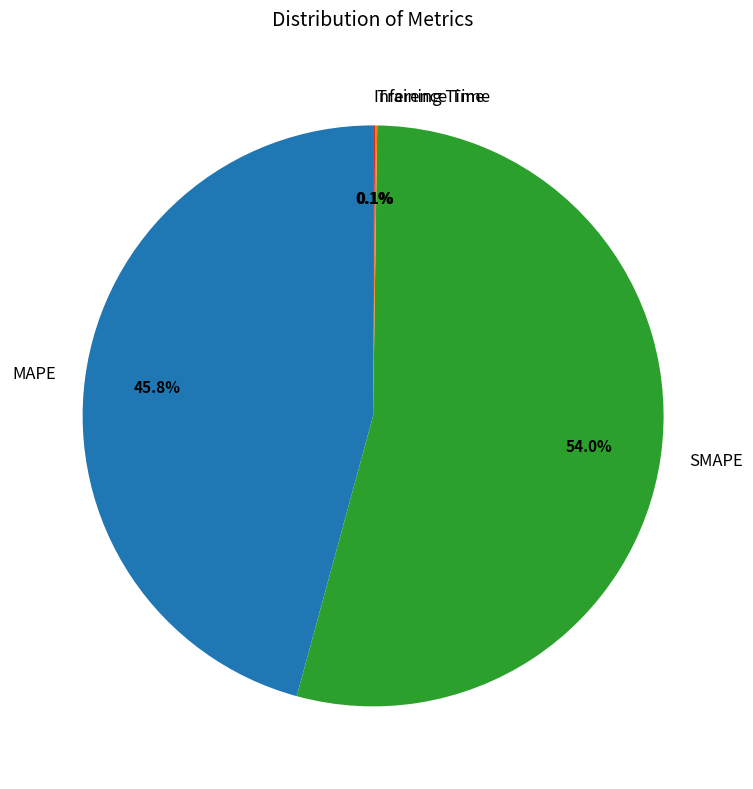

Between MAPE and SMAPE, which is larger?

SMAPE